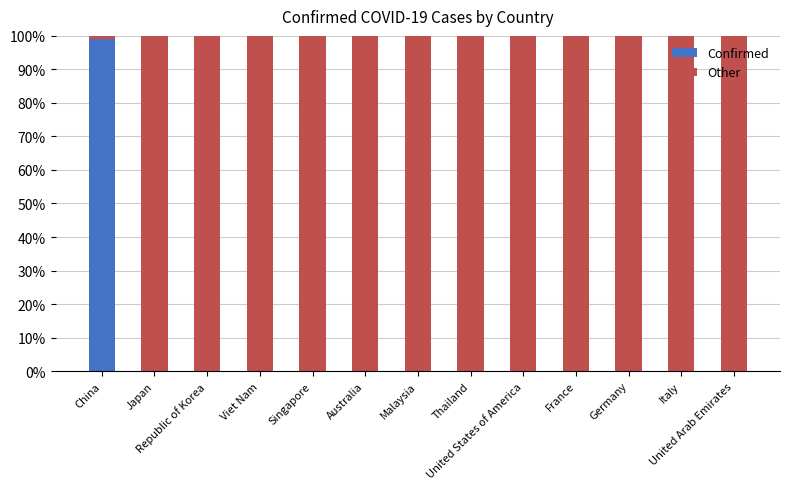

What is the sum of all Confirmed values?

100.0